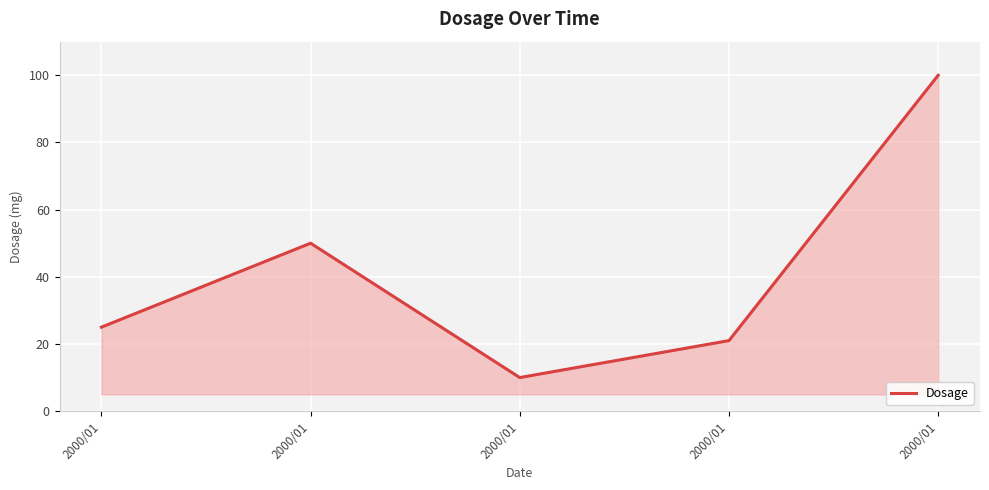

True or false: the data shows 16 at 2000/01.

False